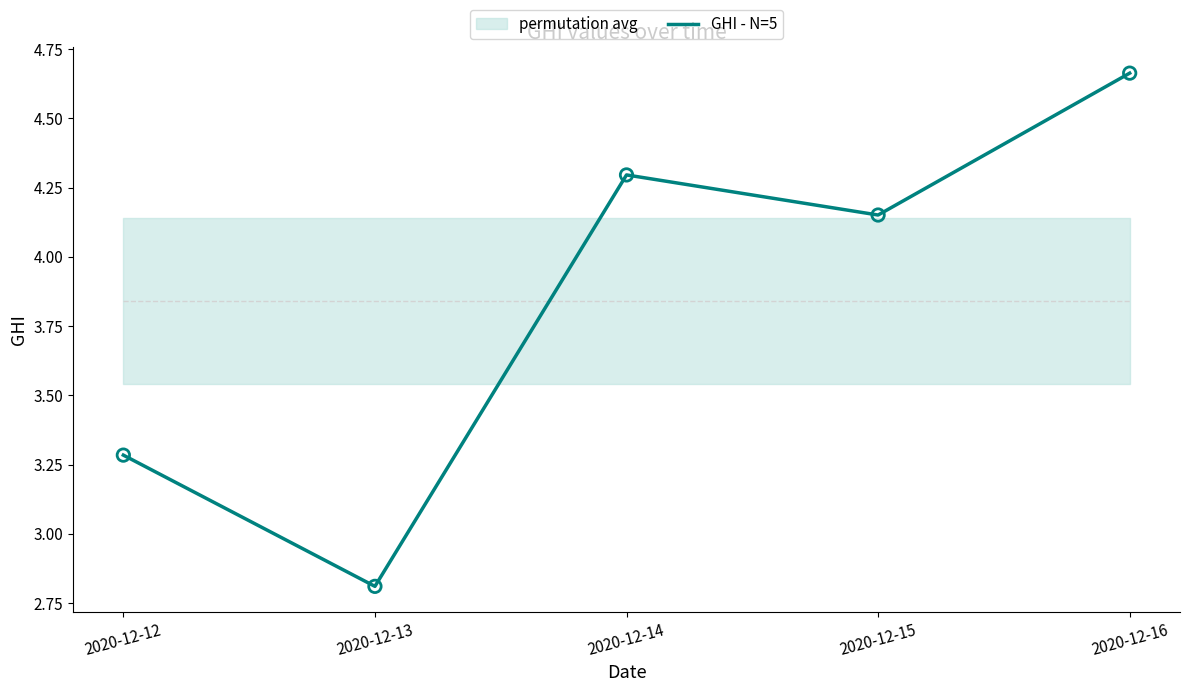

What is the change in value from 2020-12-12 to 2020-12-13?

-0.5